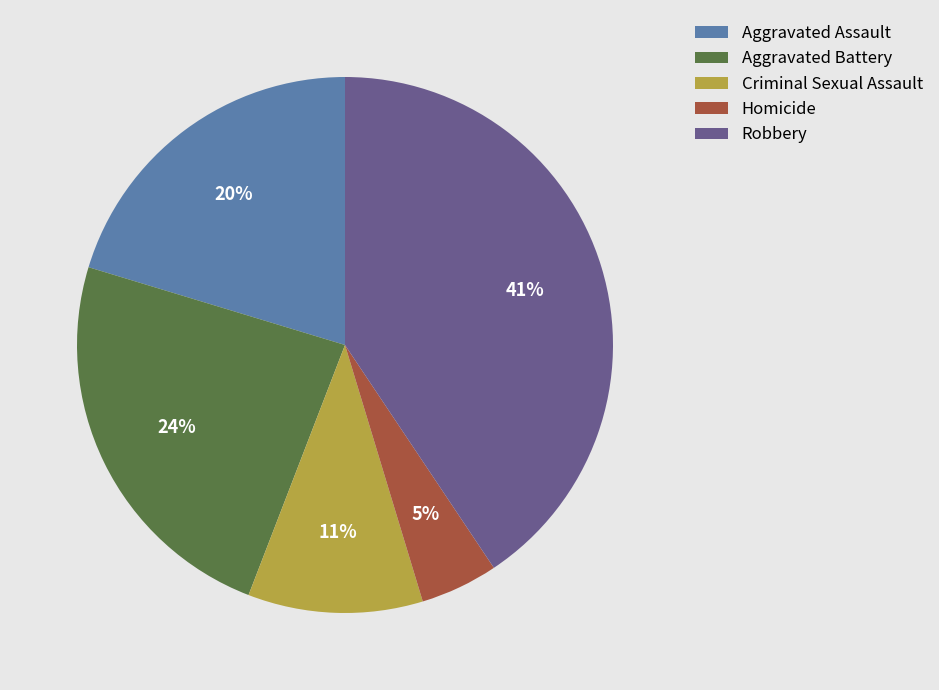

Rank the categories by value from highest to lowest.

Robbery, Aggravated Battery, Aggravated Assault, Criminal Sexual Assault, Homicide